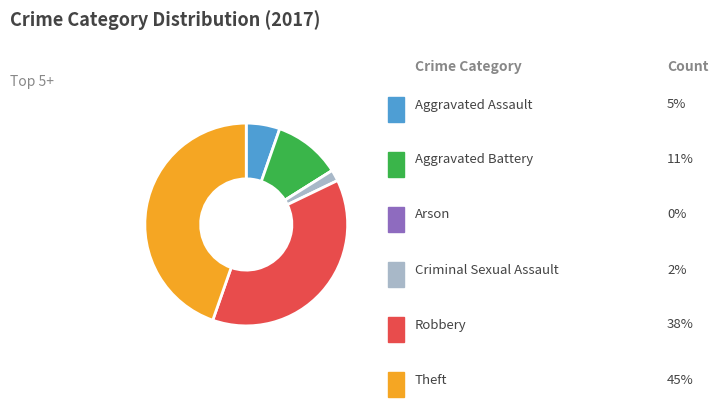

Is there any slice that represents more than half of the pie?

No